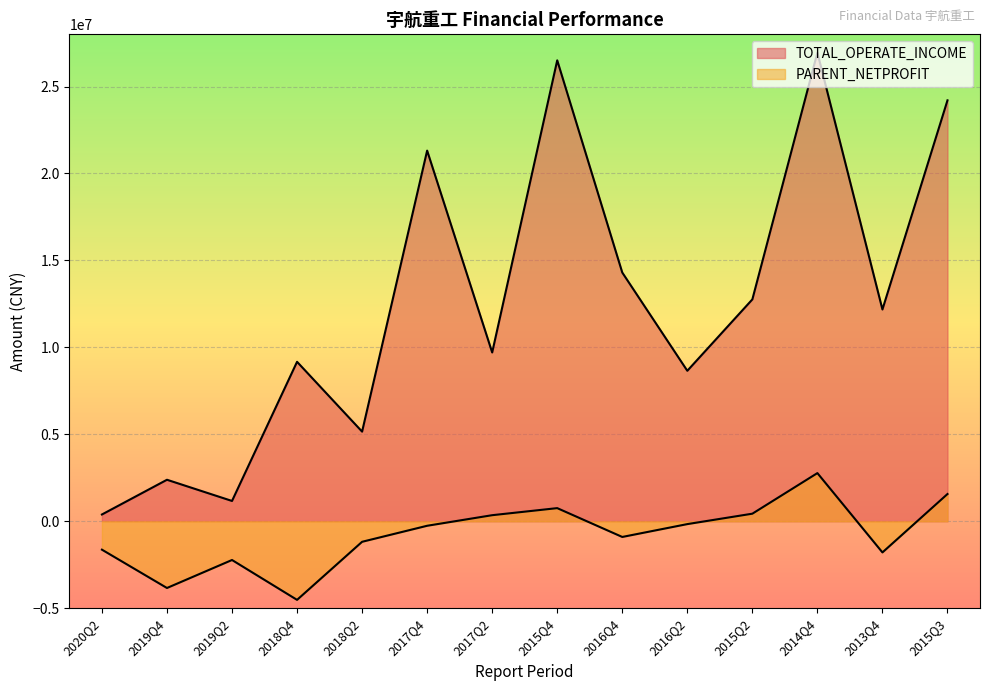

What position from the left is 2014Q4?

12